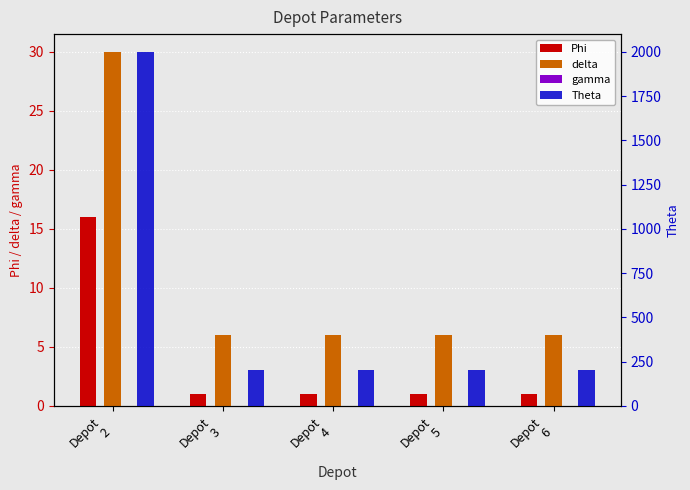

At which category is the sum across all series the highest?

Depot
2